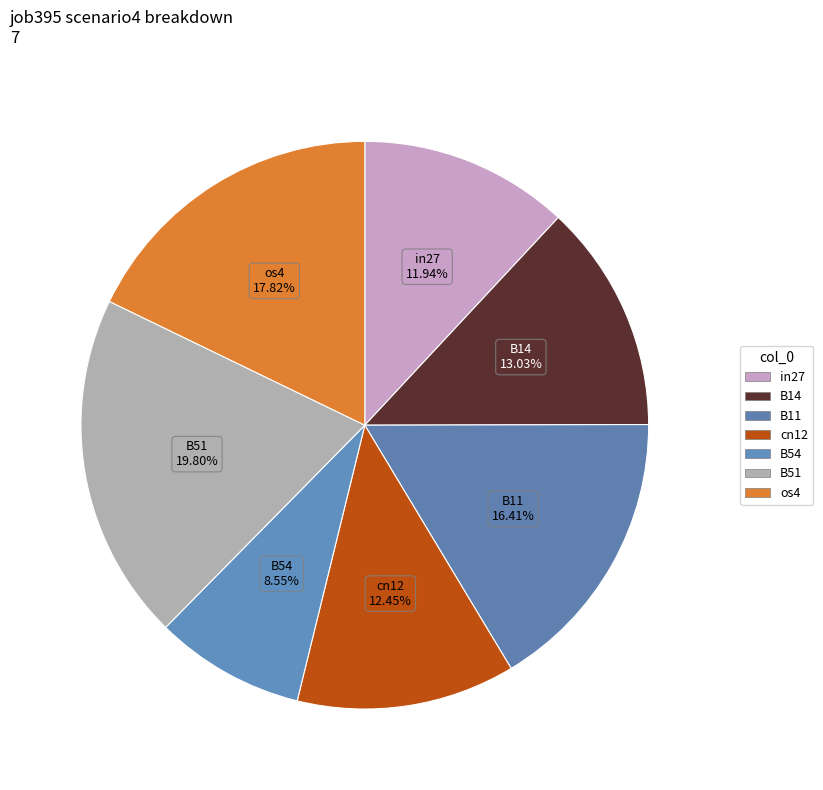

The cn12 slice represents 24% of the pie. True or false?

False